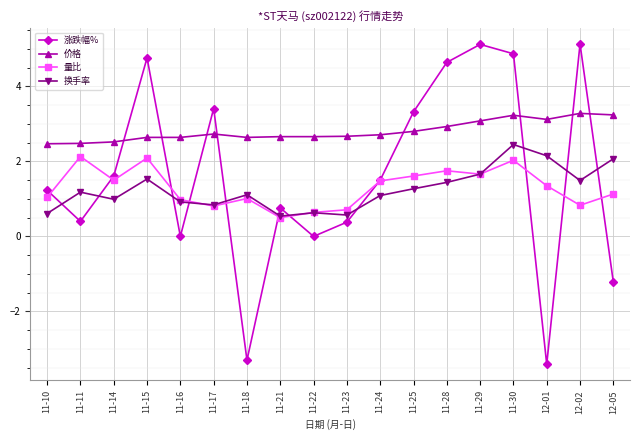

After their last crossing, which series has the higher values: 涨跌幅% or 量比?

量比